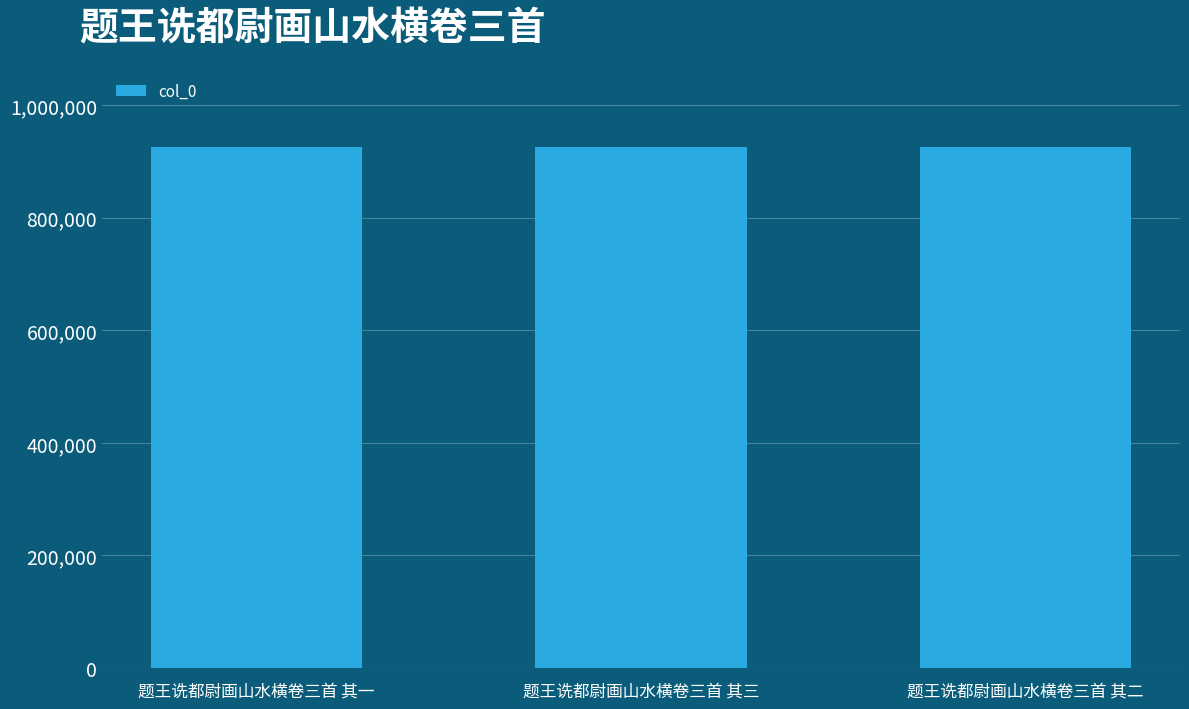

What is the smallest value displayed?

925063